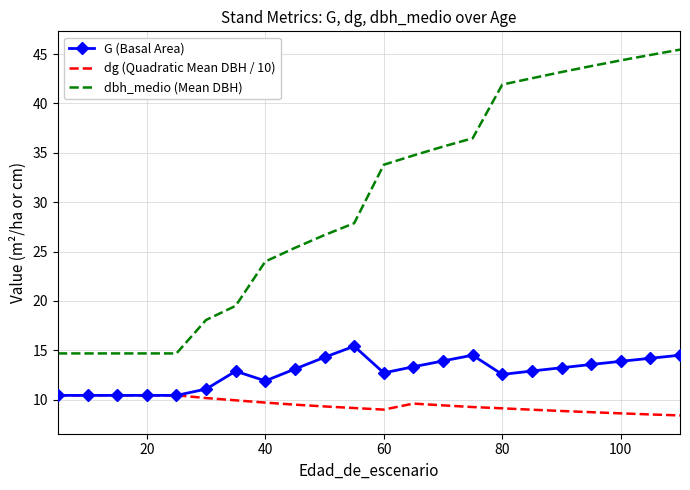

True or false: dbh_medio (Mean DBH) and dg (Quadratic Mean DBH / 10) intersect in this chart.

False